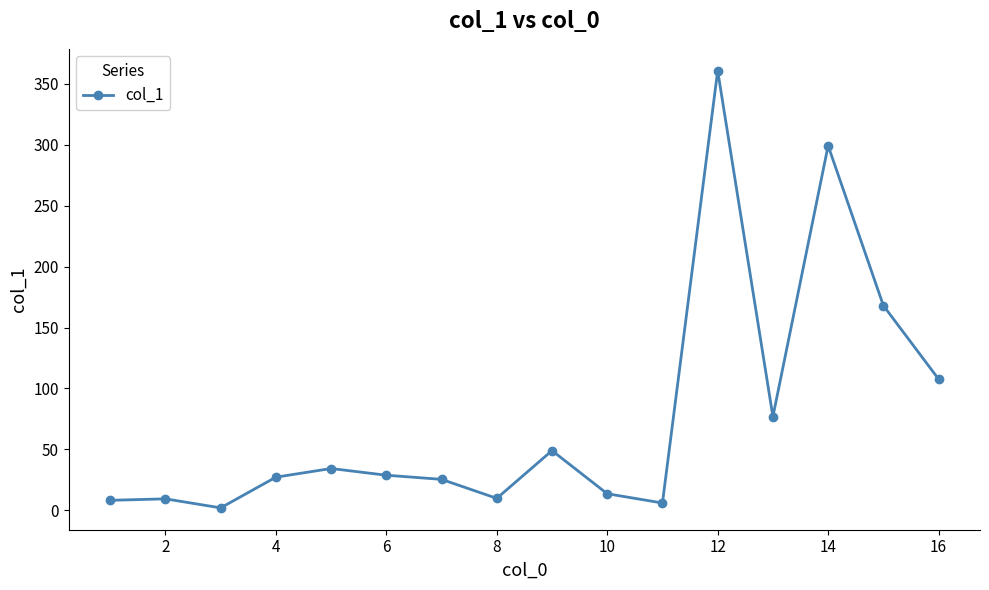

What is the difference between the maximum and minimum values?

358.9